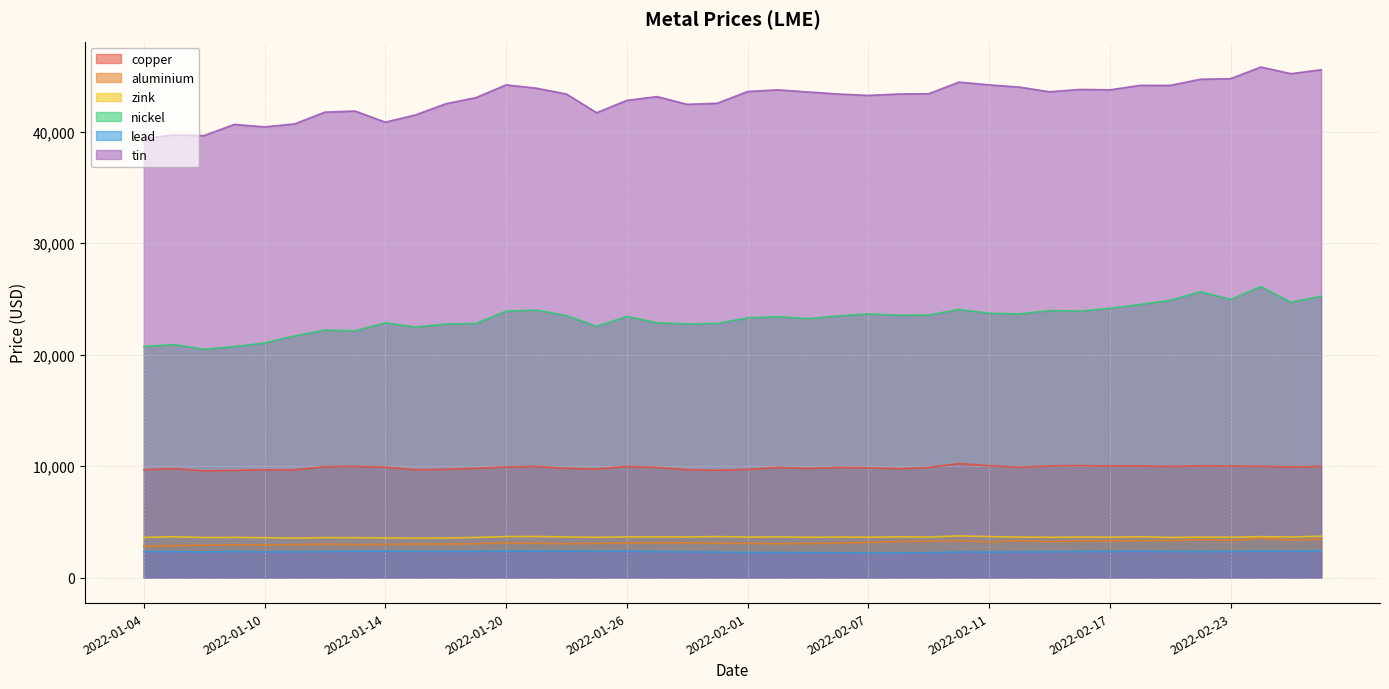

How many interior local peaks does the lead series have?

8